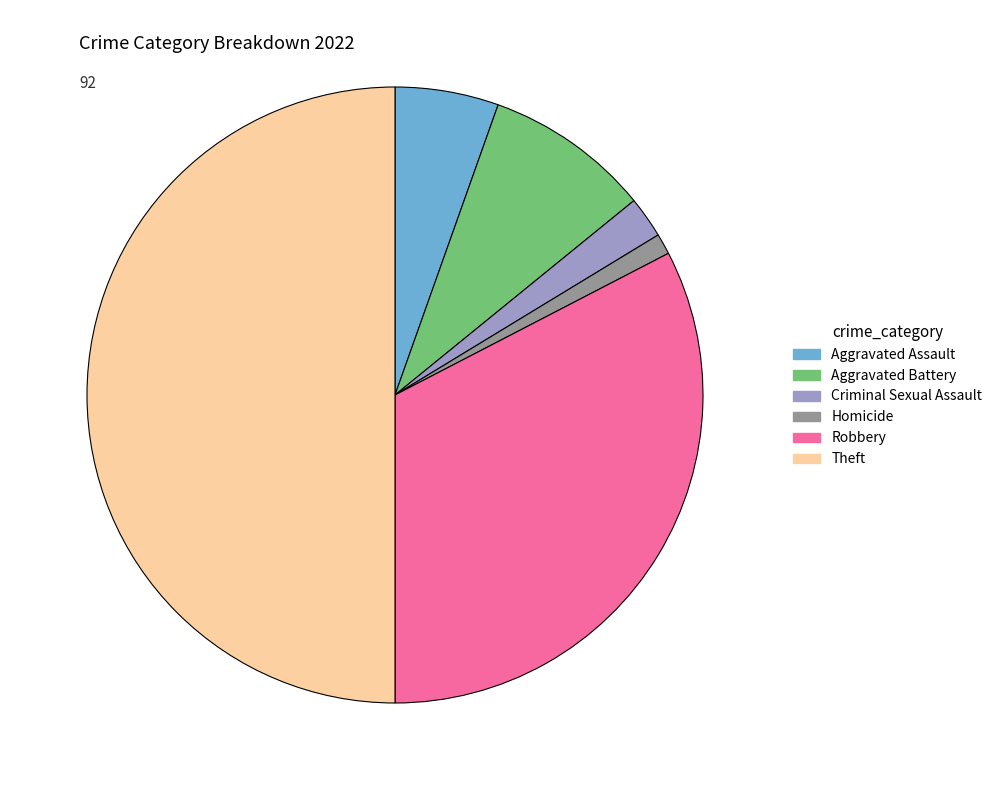

How many slices are in this pie chart?

6